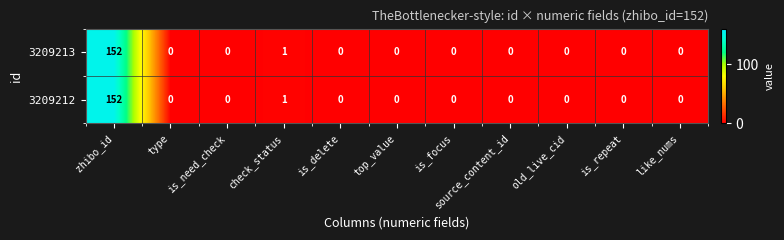

How many positive values does the 3209212 series have?

2